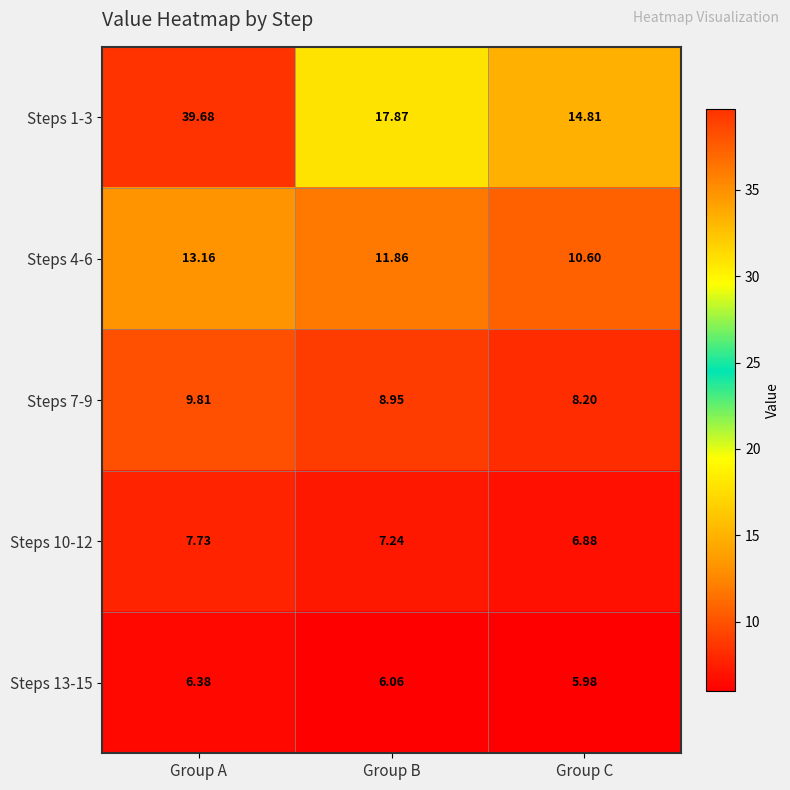

At which category does the chart reach its minimum across all series?

Group C